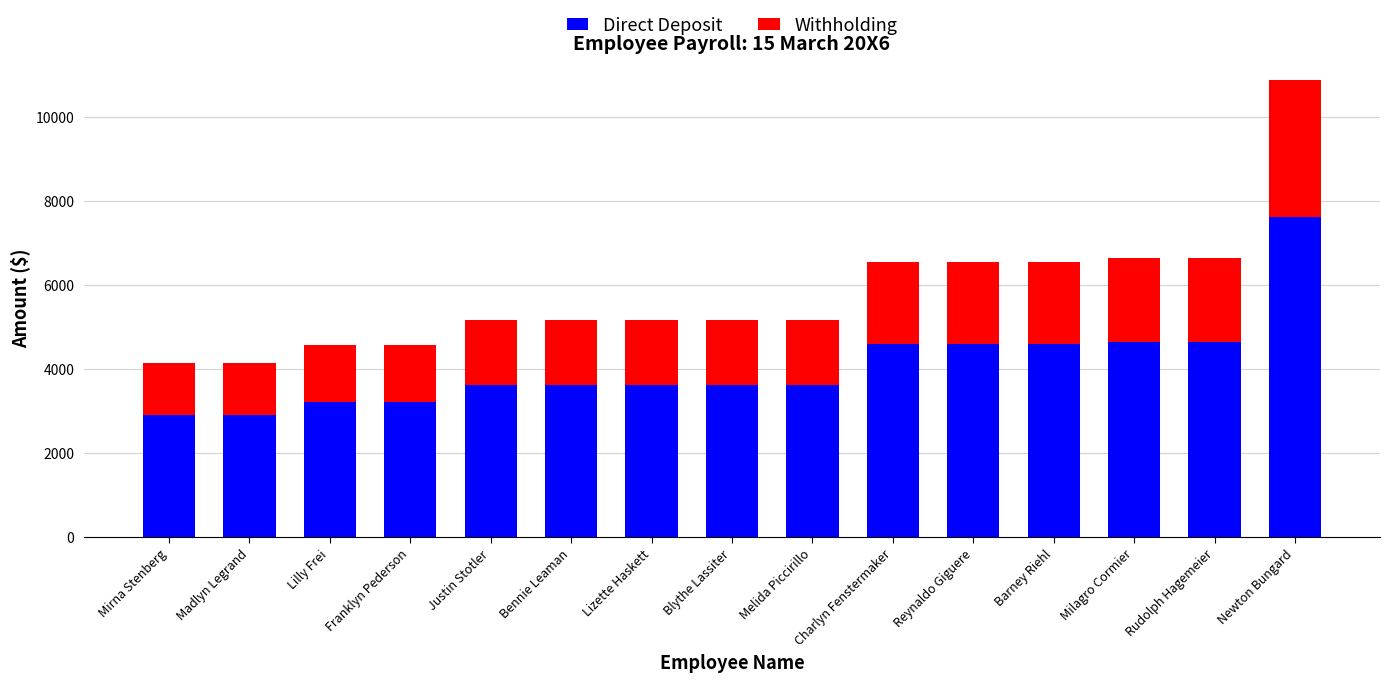

What is the total value across all series at Madlyn Legrand?

4145.7